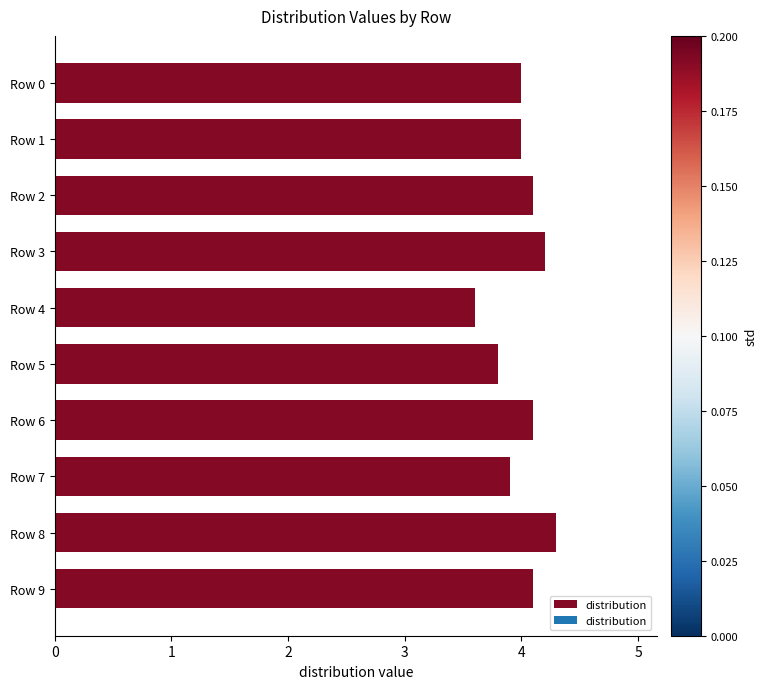

At which label is the value closest to 3?

Row 4